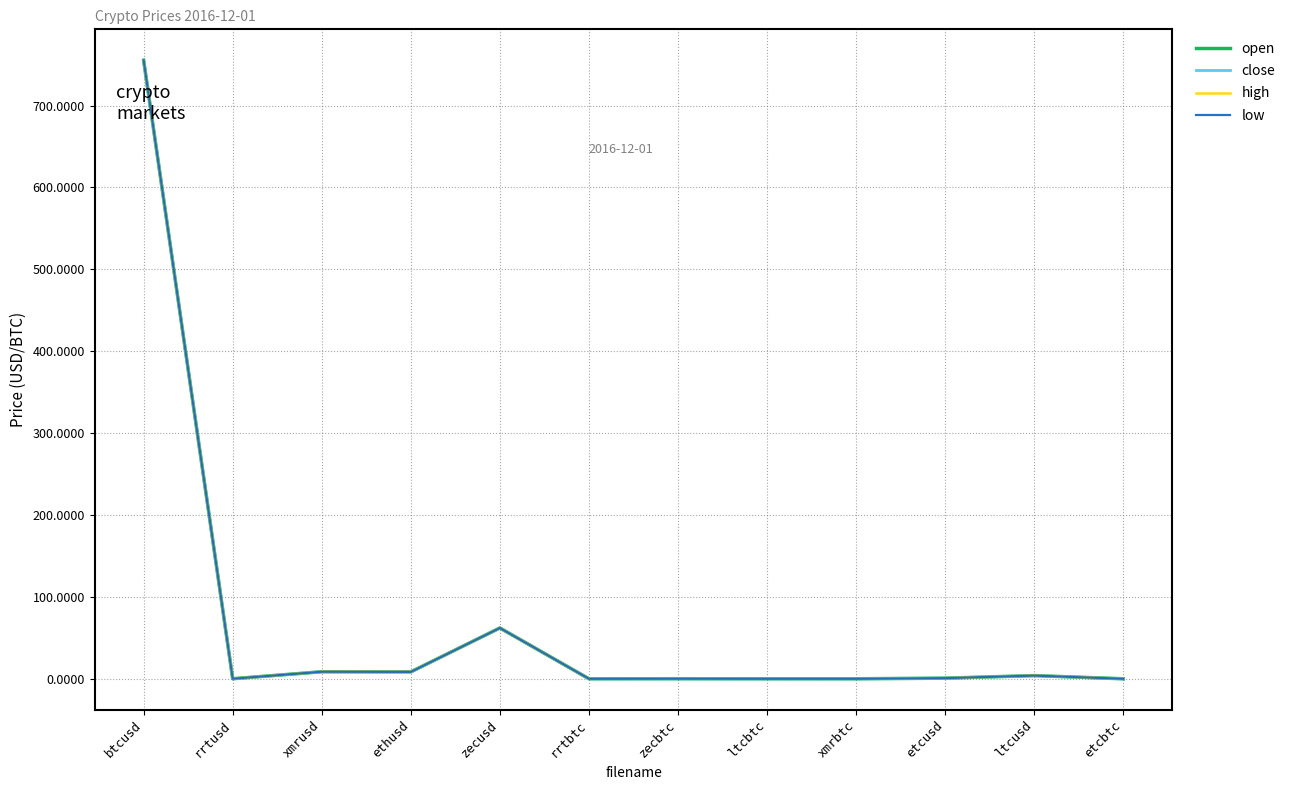

What is the label of the 10th point from the right?

xmrusd